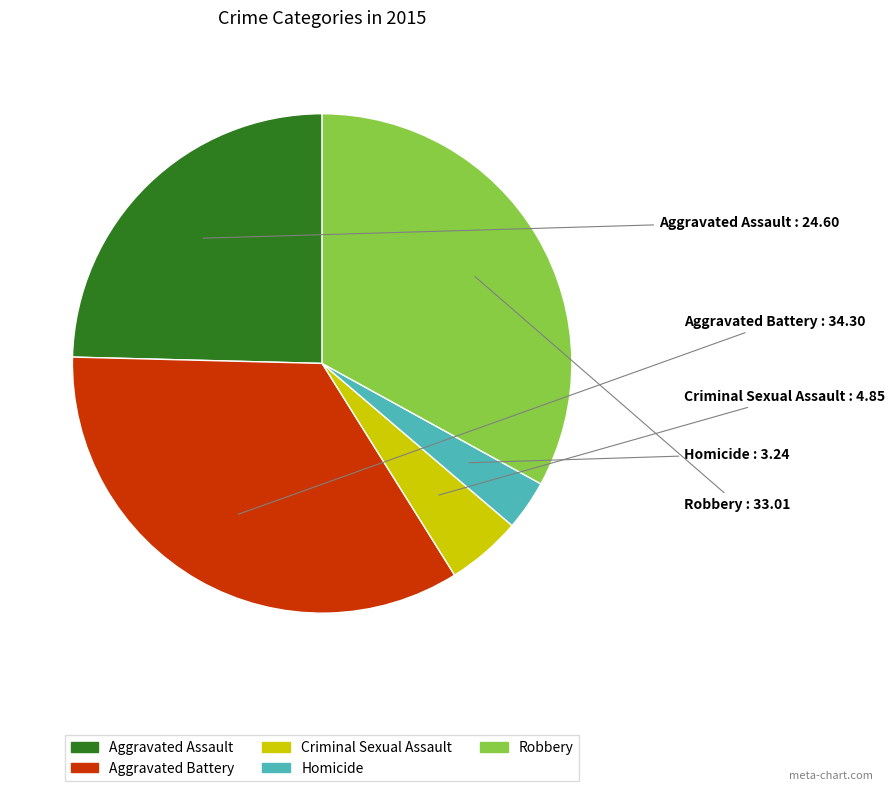

Combined, do Robbery and Criminal Sexual Assault account for over 50%?

No